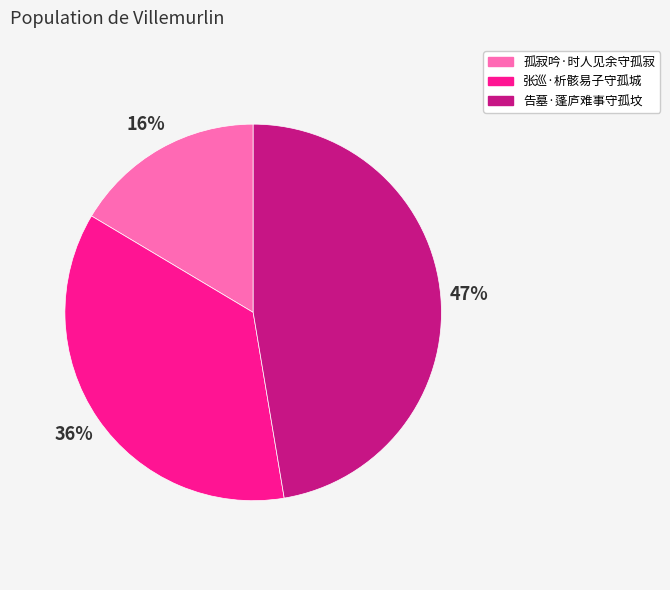

Does 孤寂吟·时人见余守孤寂 represent more than half of the total?

No